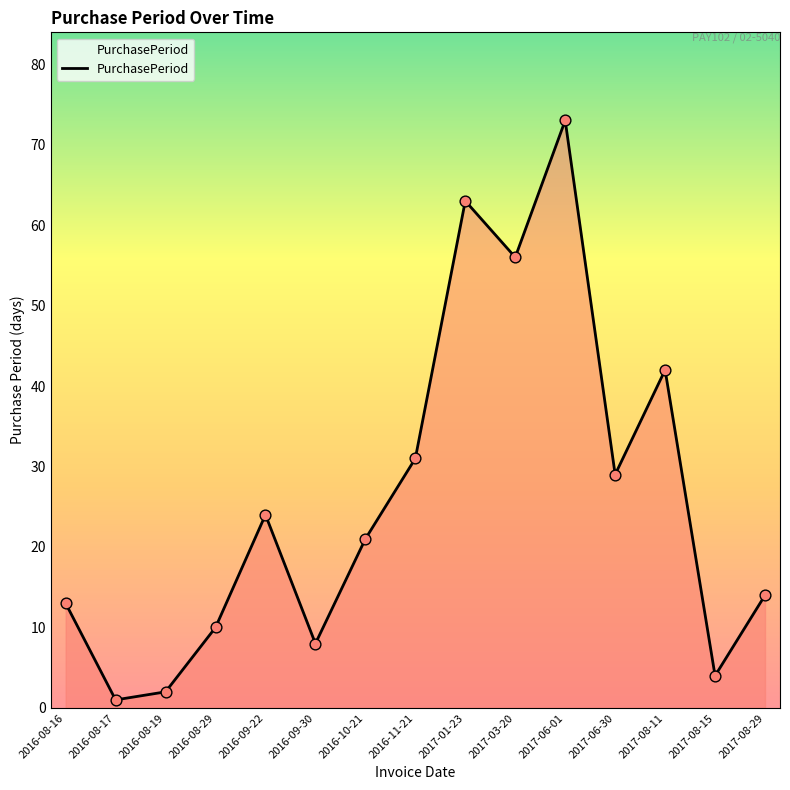

Approximately how many times larger is the value at 2017-08-29 compared to 2016-10-21?

0.7